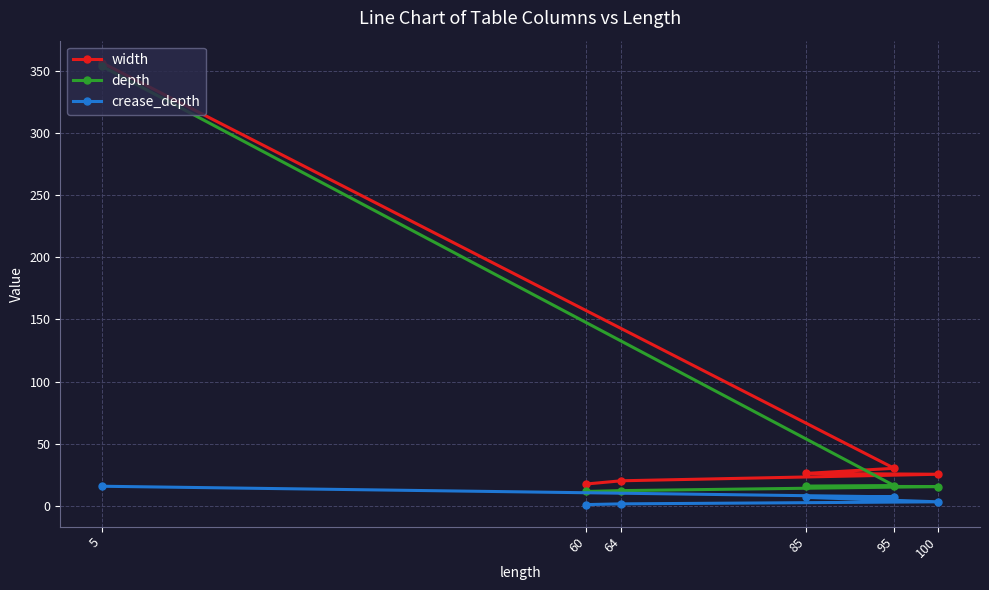

True or false: crease_depth and width cross at least once.

False